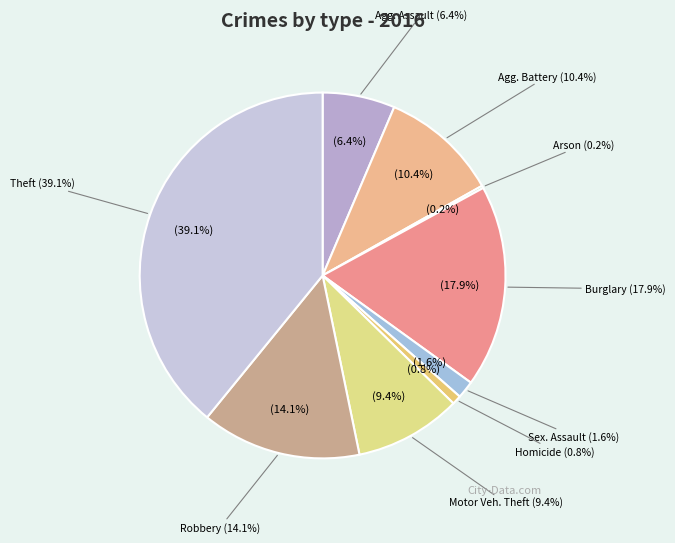

Does any single category account for the majority?

No